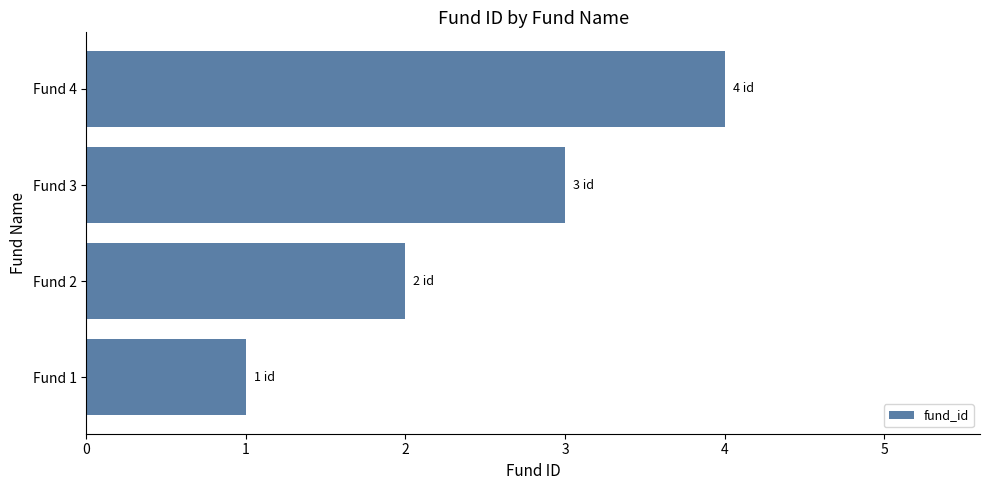

How many values are between 2 and 4?

3